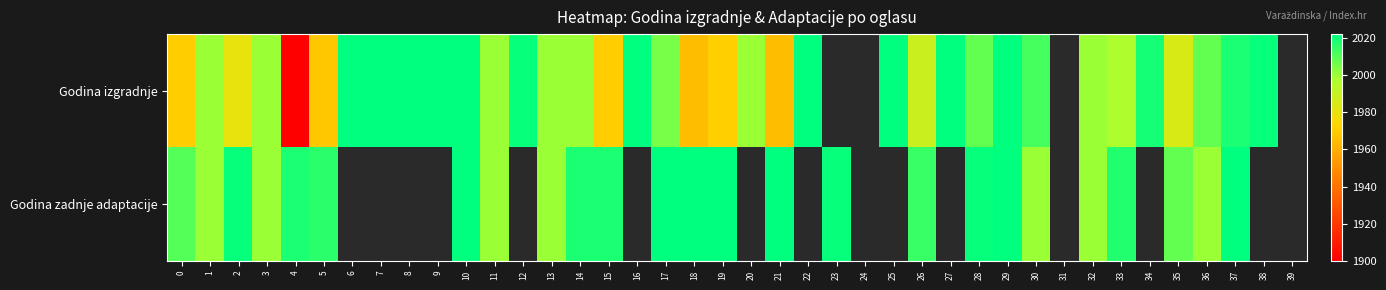

What is the minimum value for Godina izgradnje?

1900.0